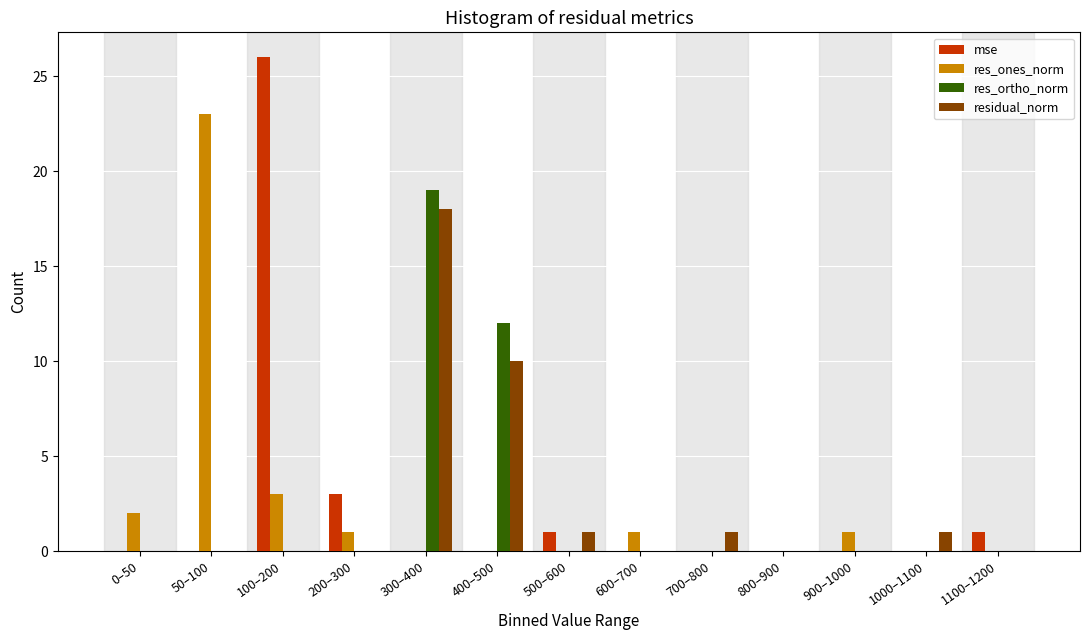

What is the sum of all residual_norm values?

31